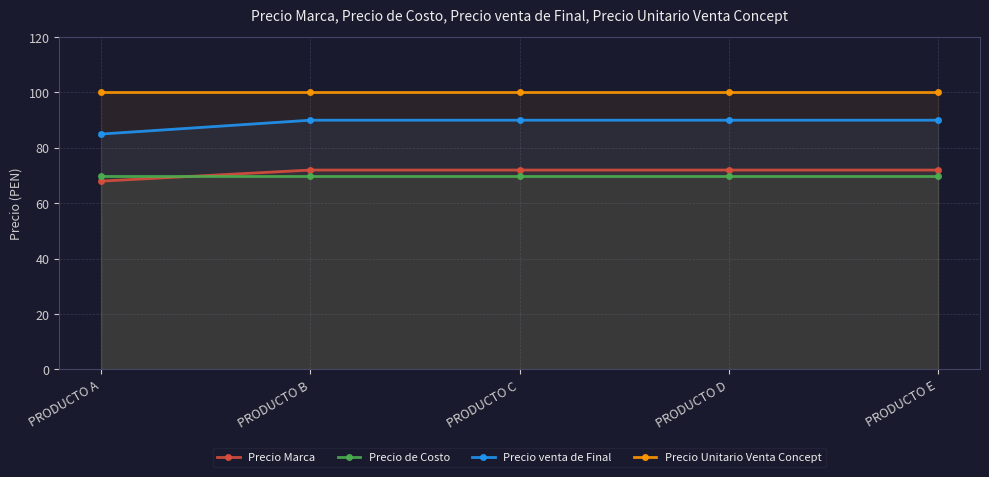

What is the value of the Precio Marca point at the 4th from the left?

72